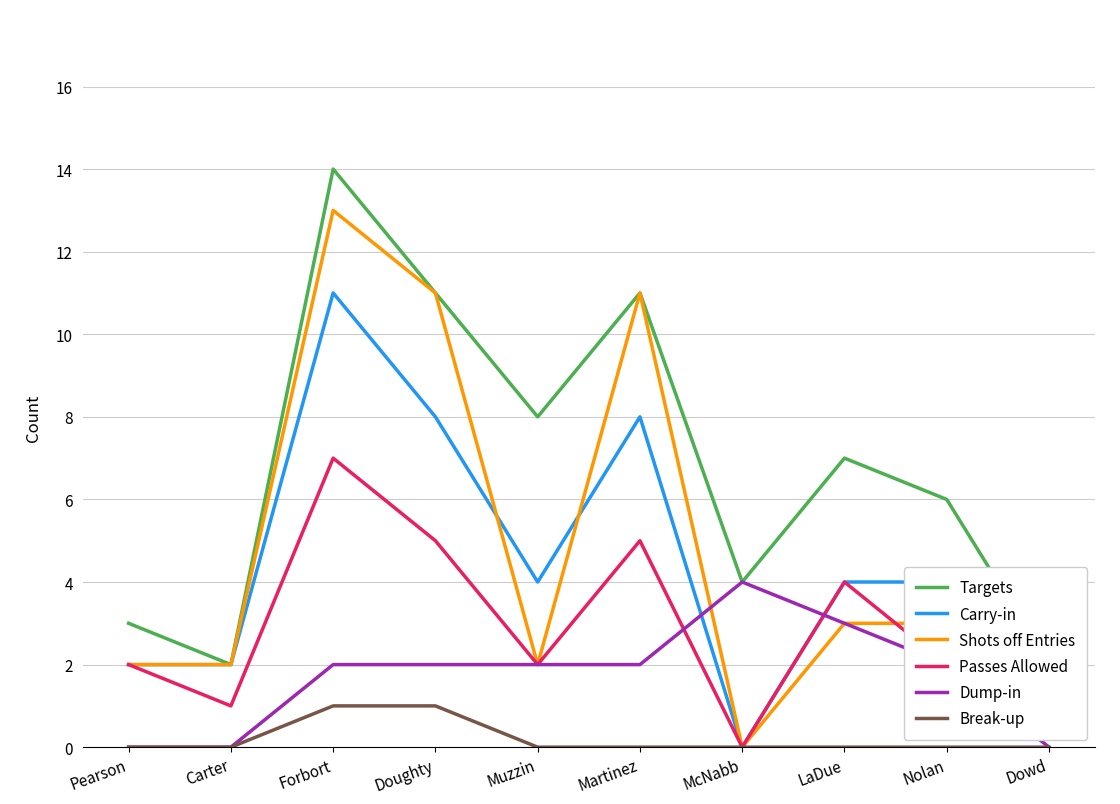

What is the sum of all Targets values?

68